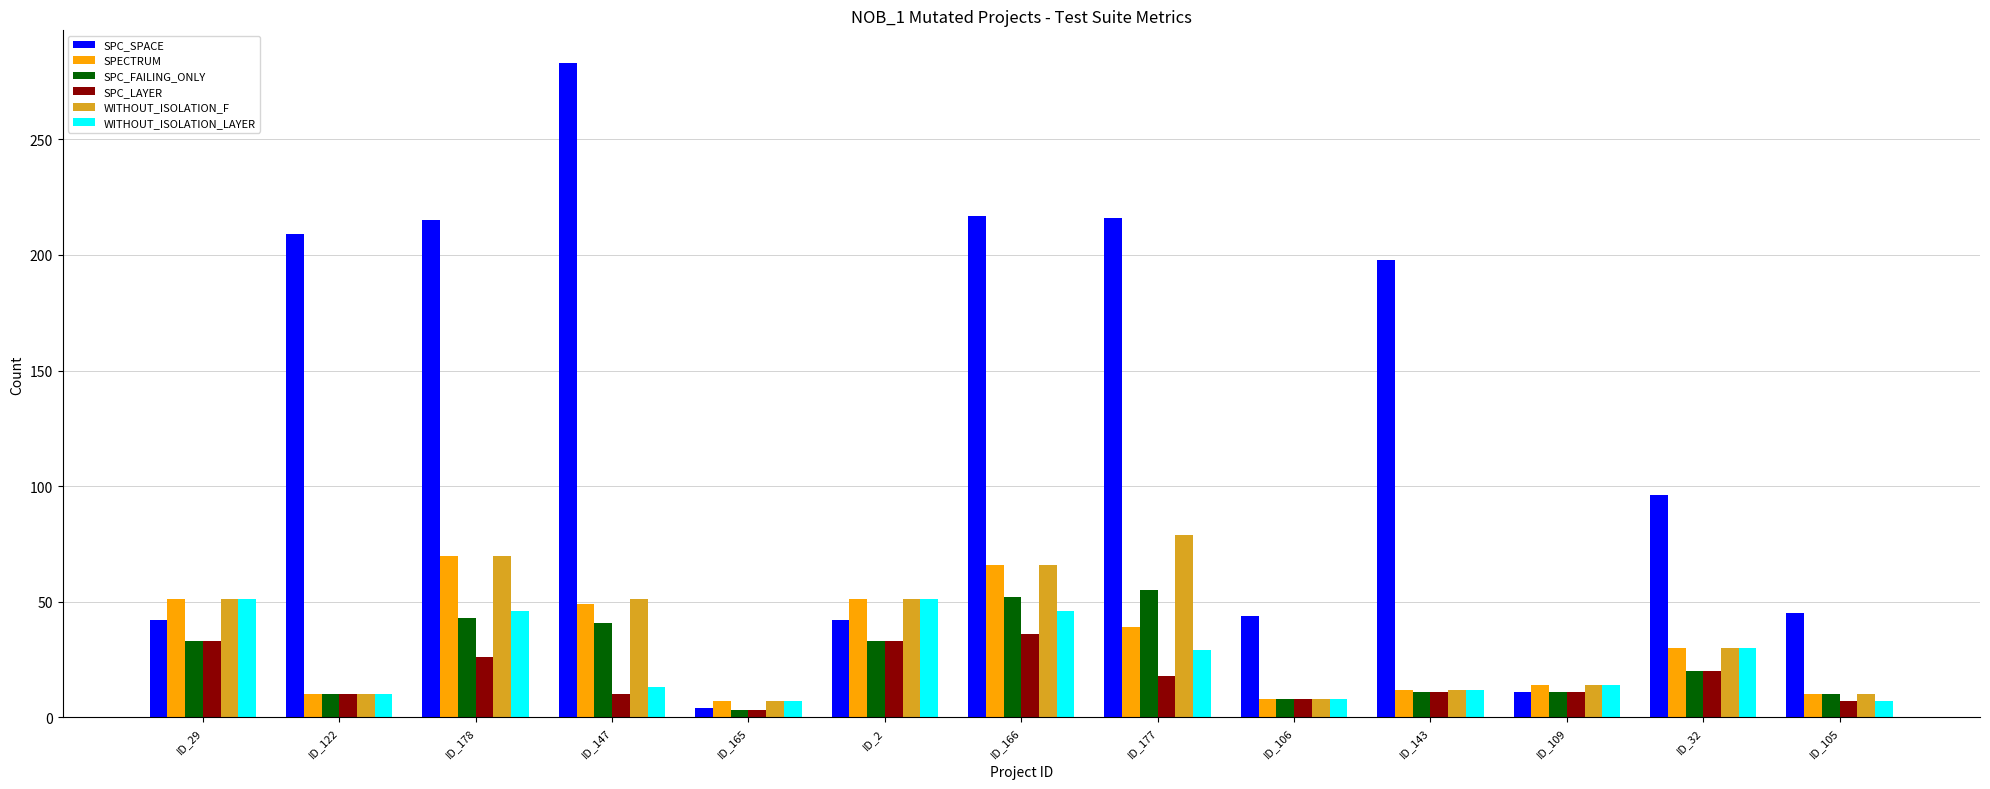

What is the difference between the SPECTRUM values at ID_177 and ID_147?

10